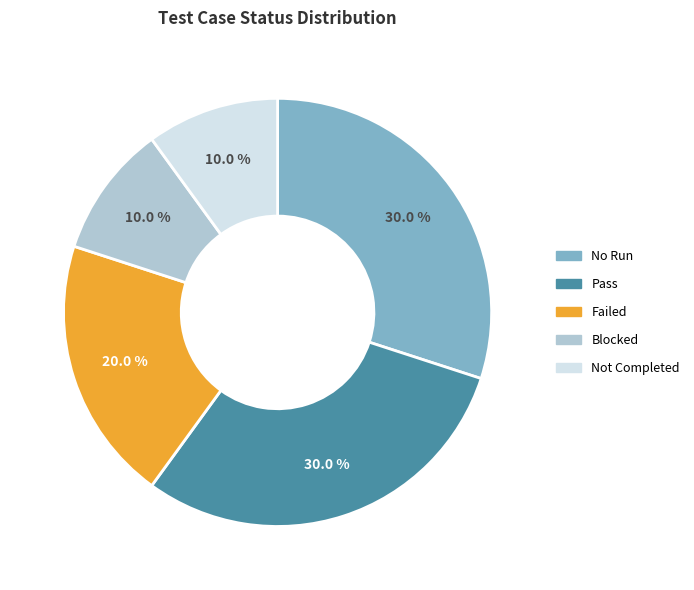

Approximately how many times larger is the value at Not Completed compared to Blocked?

1.0